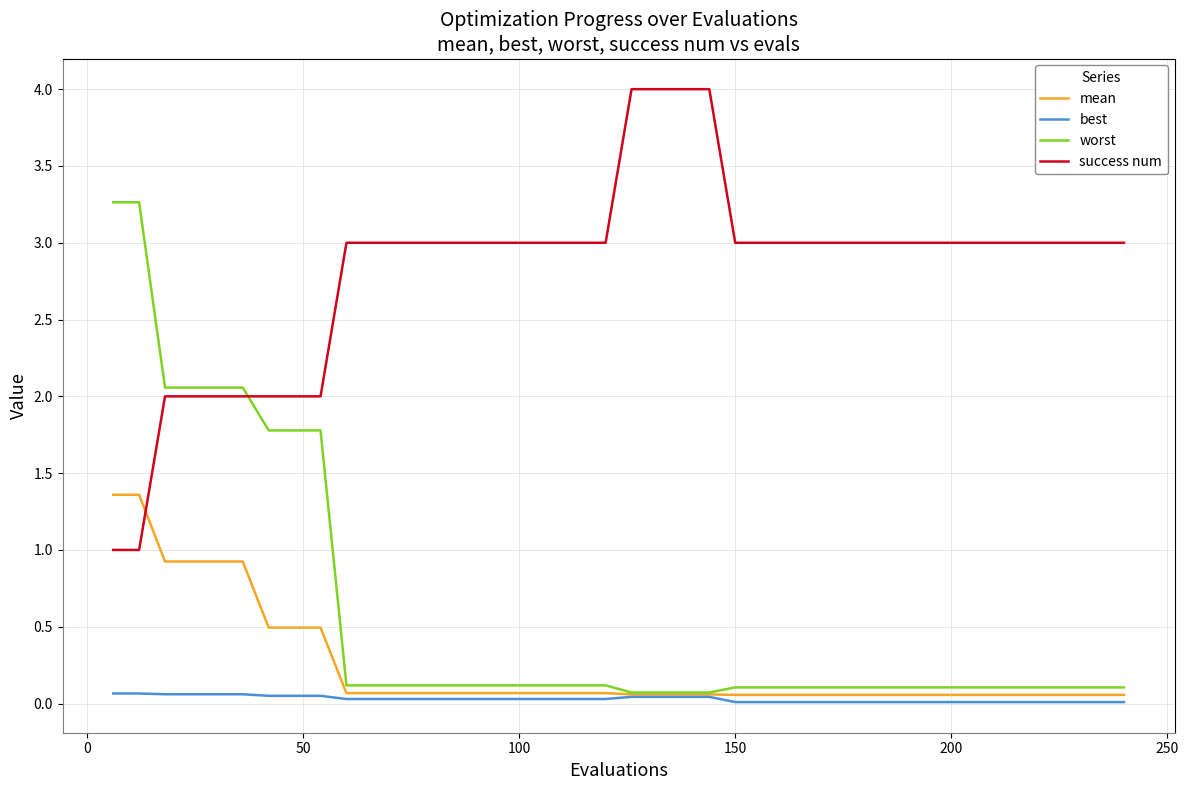

Rank the series by their maximum value, from lowest to highest.

best, mean, worst, success num